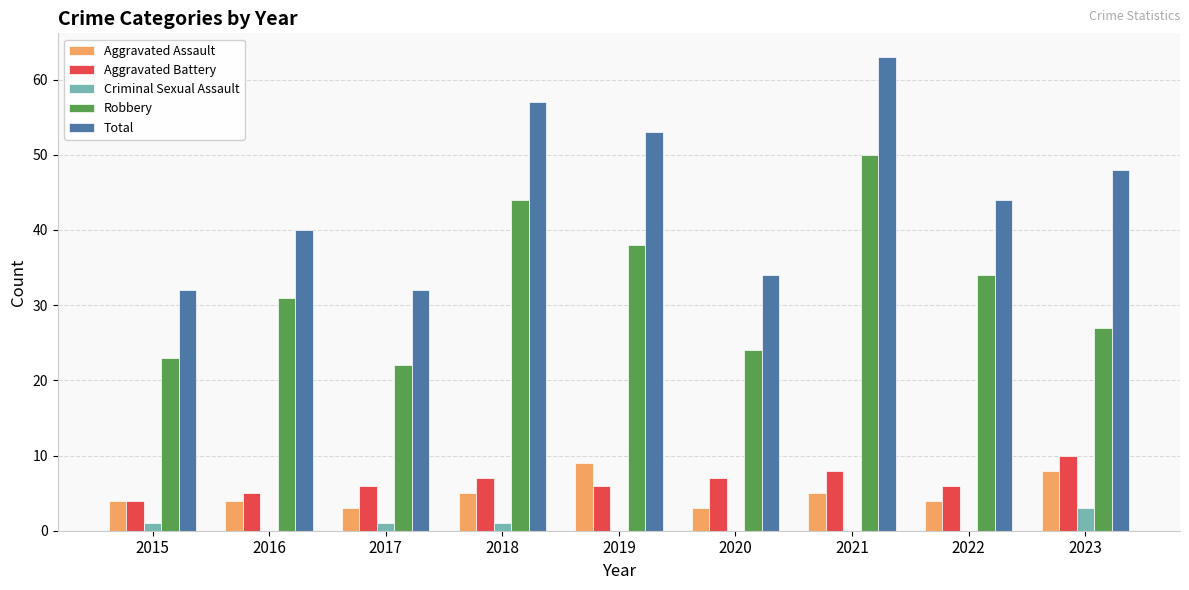

Reading left to right, list all the values displayed in this chart.

Aggravated Assault: 2015=4	2016=4	2017=3	2018=5	2019=9	2020=3	2021=5	2022=4	2023=8
Aggravated Battery: 2015=4	2016=5	2017=6	2018=7	2019=6	2020=7	2021=8	2022=6	2023=10
Criminal Sexual Assault: 2015=1	2016=0	2017=1	2018=1	2019=0	2020=0	2021=0	2022=0	2023=3
Robbery: 2015=23	2016=31	2017=22	2018=44	2019=38	2020=24	2021=50	2022=34	2023=27
Total: 2015=32	2016=40	2017=32	2018=57	2019=53	2020=34	2021=63	2022=44	2023=48